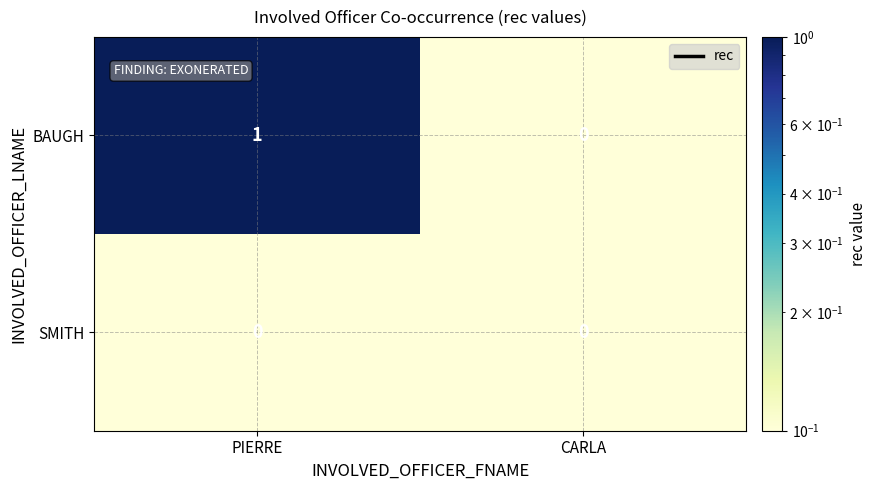

At which label is BAUGH closest to 0?

CARLA